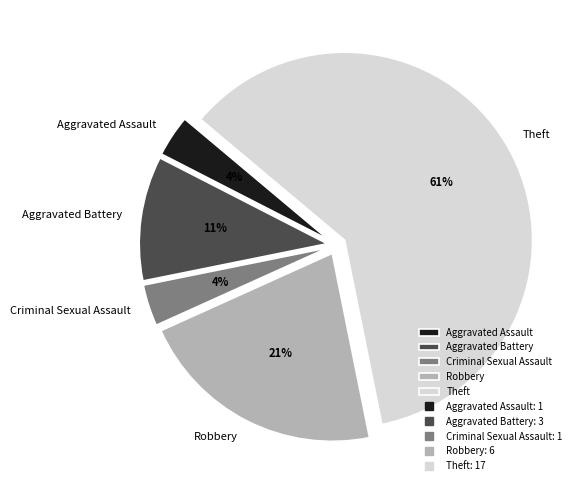

Is it true that Criminal Sexual Assault is 9% of the pie?

False